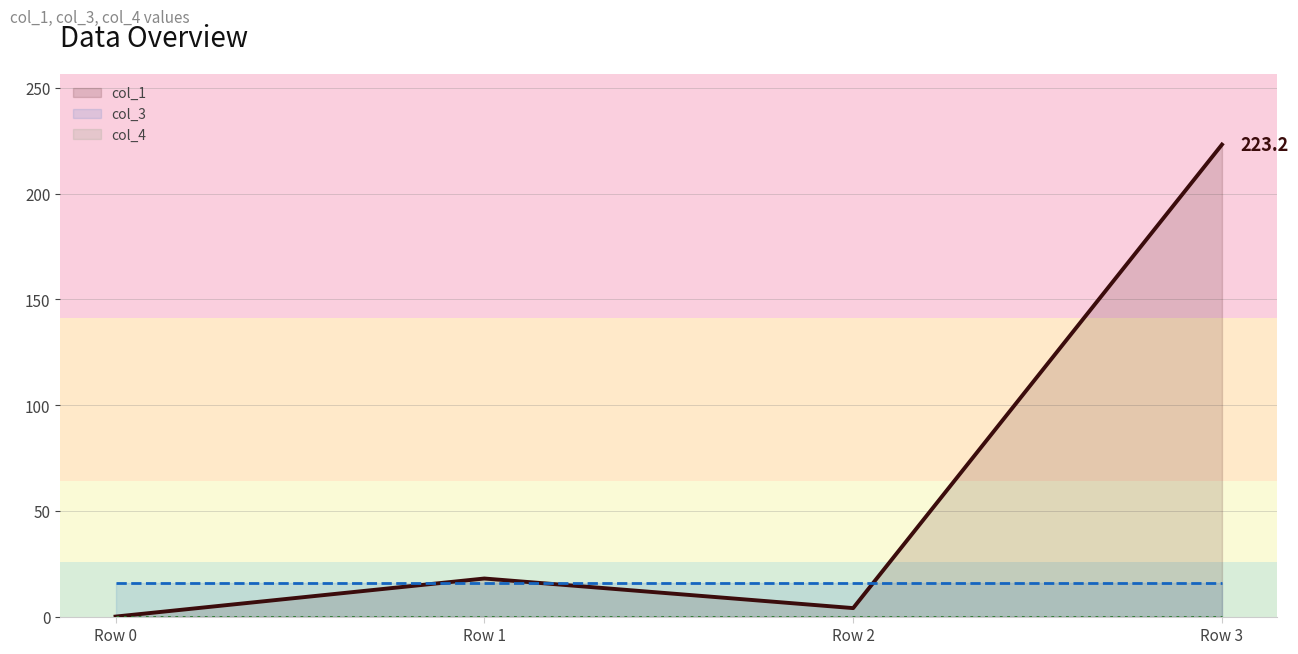

List the series in order of their peak value, lowest first.

col_4, col_3, col_1